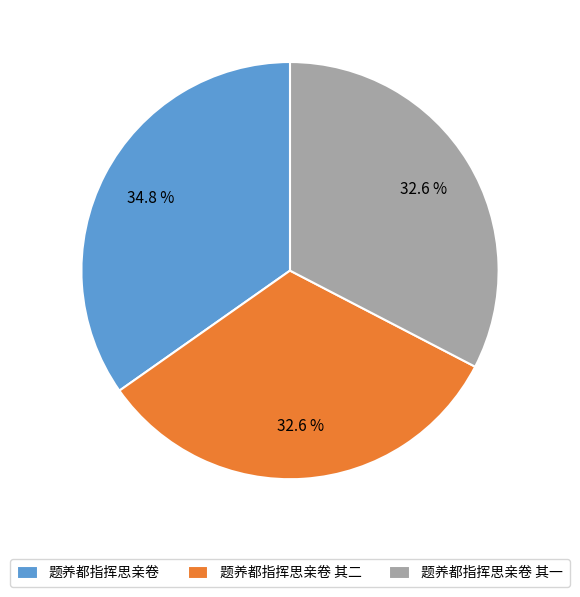

Between 题养都指挥思亲卷 其一 and 题养都指挥思亲卷, which is larger?

题养都指挥思亲卷